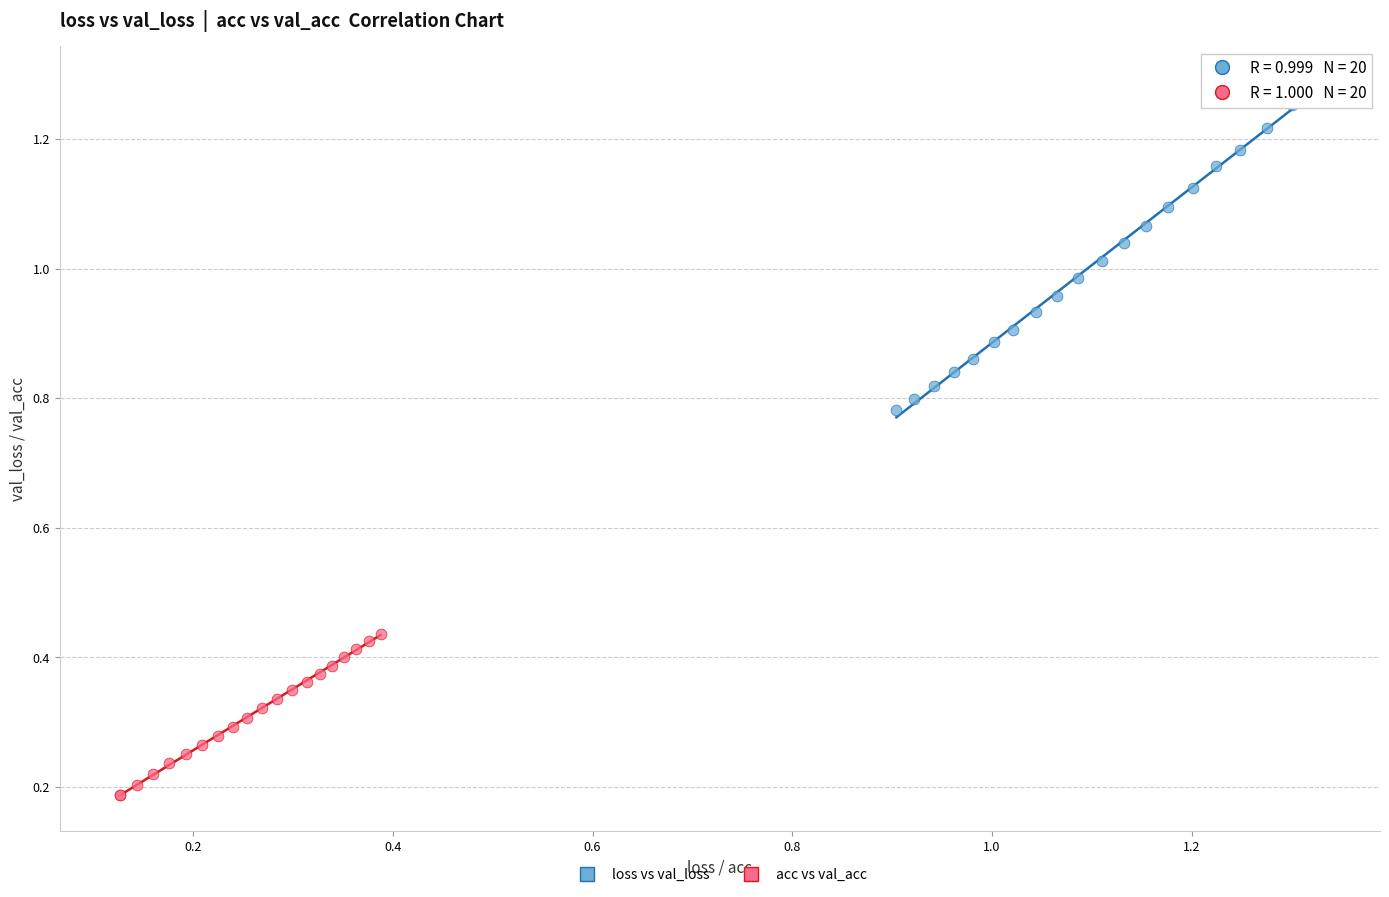

Which series reaches the maximum Y coordinate?

loss vs val_loss